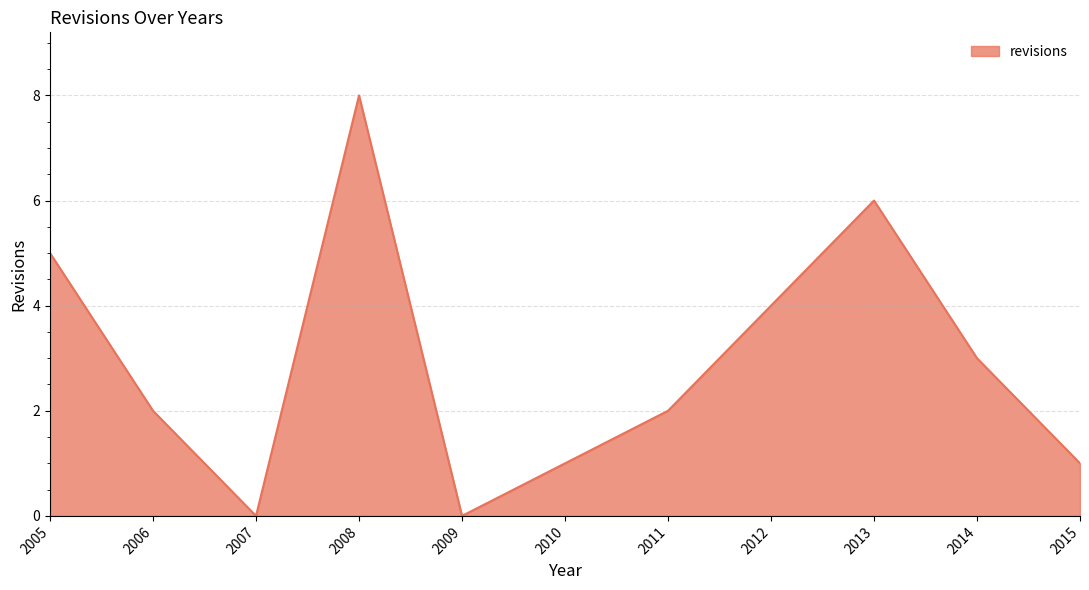

What is the ratio of the value at 2008 to the value at 2013?

1.3